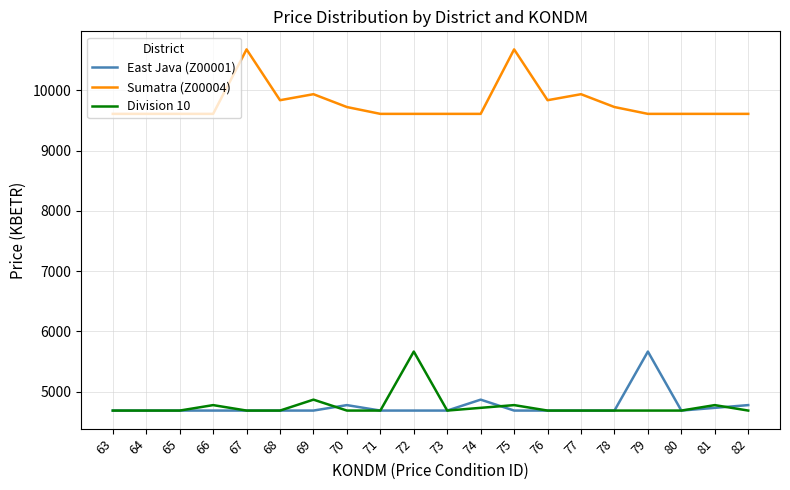

The value of East Java (Z00001) at 67 is 4687.2. True or false?

True